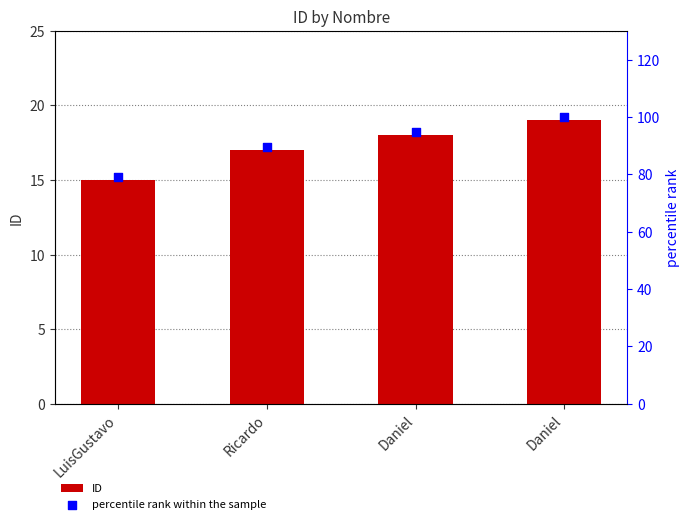

Which series has the largest Y range (max minus min)?

percentile rank within the sample